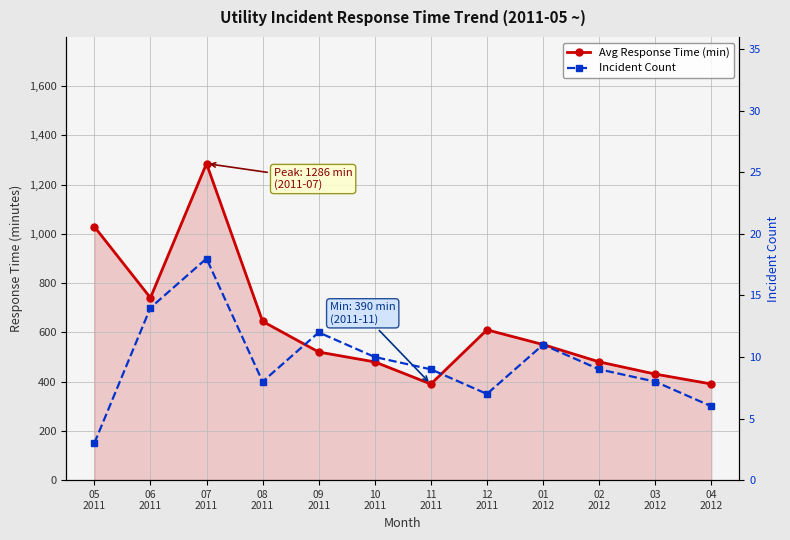

How many values in the Incident Count series exceed 9?

5